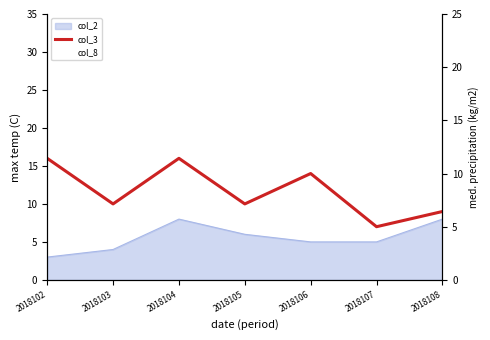

How many values in the col_3 series are below 10?

2